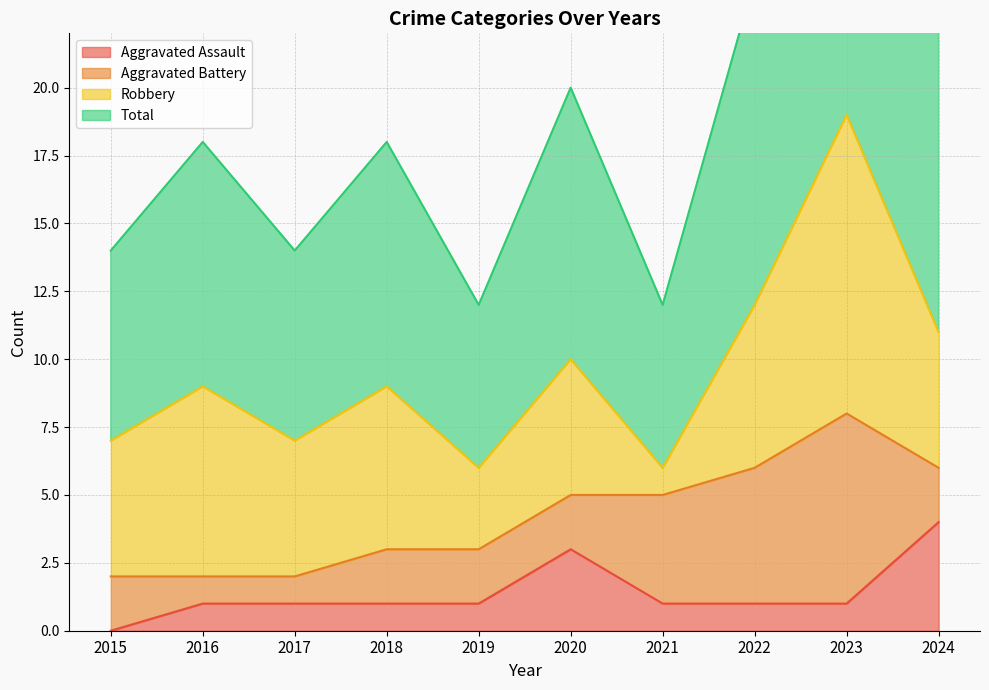

Which category has the lowest value across all series?

2015